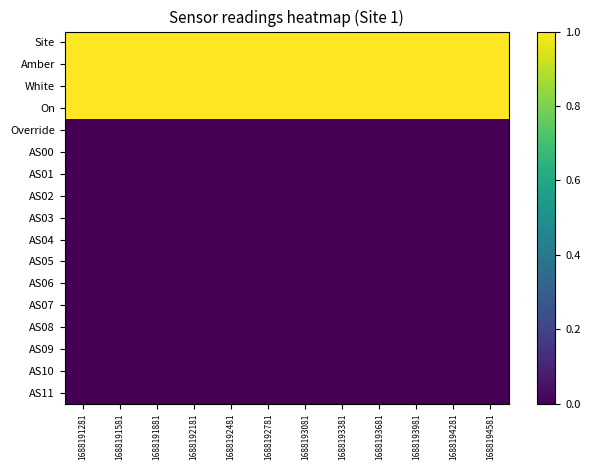

Which series has the largest total across all categories?

Site